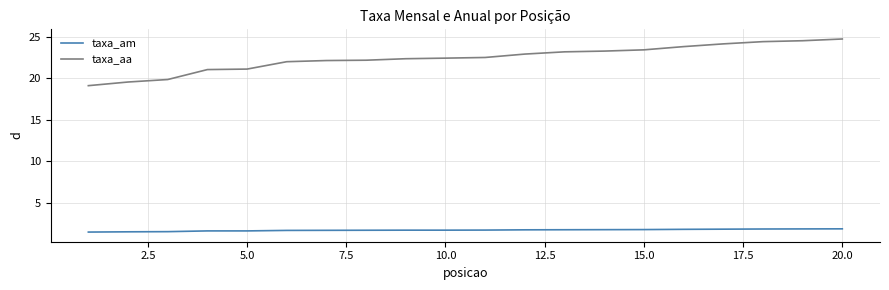

What are all the series names shown in the legend?

taxa_am, taxa_aa